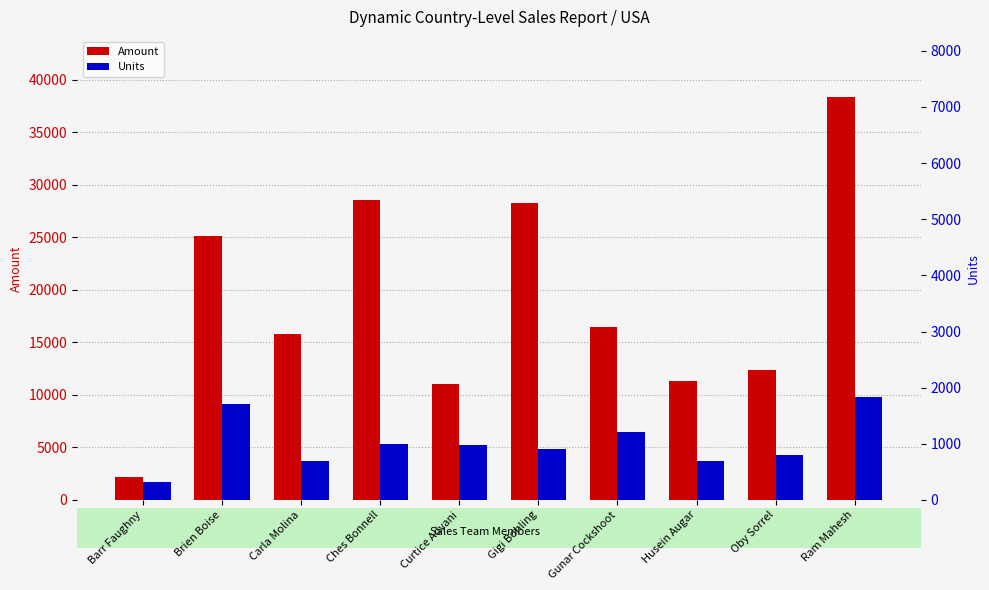

What is the value of the Amount bar at the 6th from the left?

28273